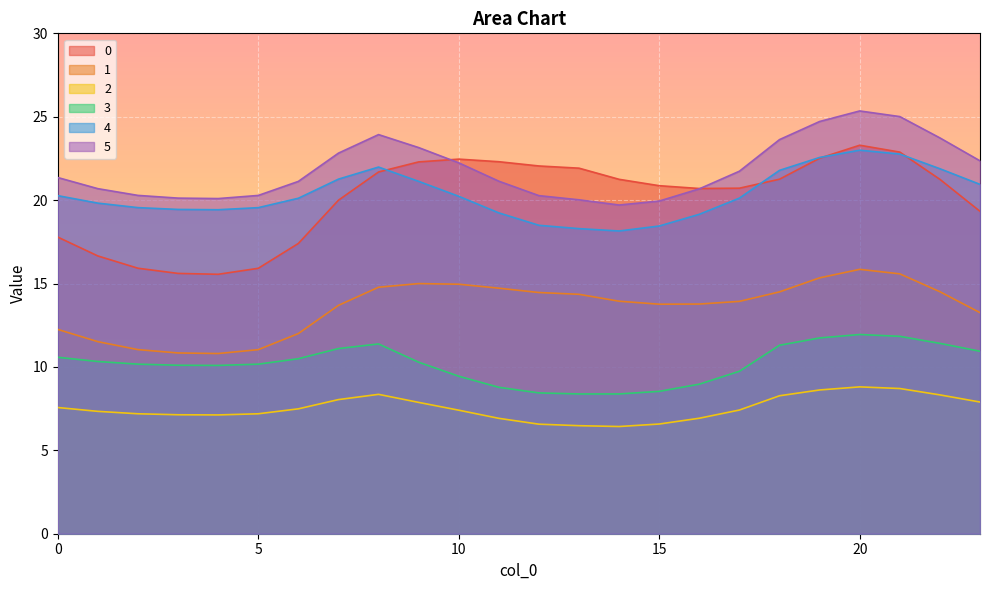

Reading left to right, extract all data points from this chart.

0: 17.8	16.7	15.9	15.6	15.6	15.9	17.4	20.0	21.7	22.3	22.5	22.3	22.0	21.9	21.2	20.9	20.7	20.7	21.3	22.5	23.3	22.9	21.2	19.3
1: 12.2	11.5	11.0	10.8	10.8	11.0	12.0	13.7	14.8	15.0	15.0	14.7	14.5	14.4	13.9	13.8	13.8	13.9	14.5	15.3	15.9	15.6	14.5	13.3
2: 7.6	7.3	7.2	7.1	7.1	7.2	7.5	8.0	8.4	7.9	7.4	6.9	6.6	6.5	6.4	6.6	6.9	7.4	8.3	8.6	8.8	8.7	8.3	7.9
3: 10.6	10.3	10.2	10.1	10.1	10.2	10.5	11.1	11.4	10.3	9.4	8.8	8.4	8.4	8.4	8.5	9.0	9.7	11.3	11.7	11.9	11.8	11.4	10.9
4: 20.3	19.8	19.6	19.4	19.4	19.5	20.1	21.3	22.0	21.1	20.2	19.2	18.5	18.3	18.2	18.4	19.2	20.1	21.8	22.6	23.0	22.8	21.9	20.9
5: 21.4	20.7	20.3	20.1	20.1	20.3	21.1	22.8	23.9	23.2	22.2	21.1	20.3	20.0	19.7	19.9	20.7	21.7	23.6	24.7	25.3	25.0	23.7	22.4